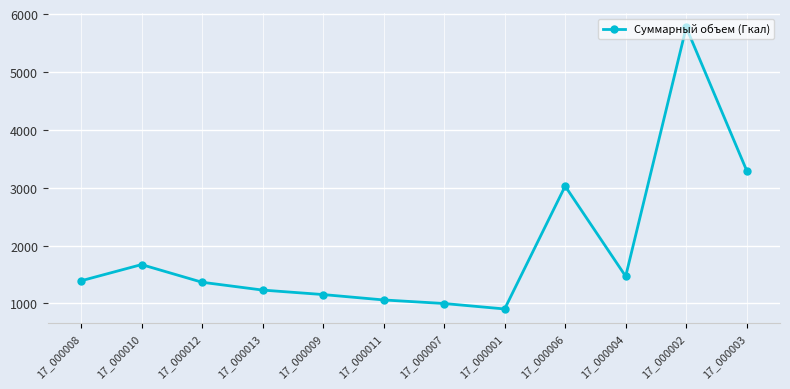

What is the label of the 2nd point from the left?

17_000010